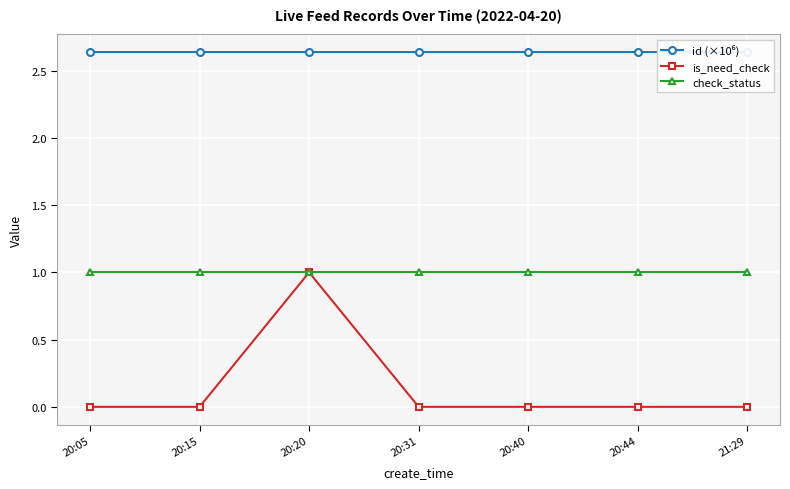

What is the total value across all series at 20:15?

3.6